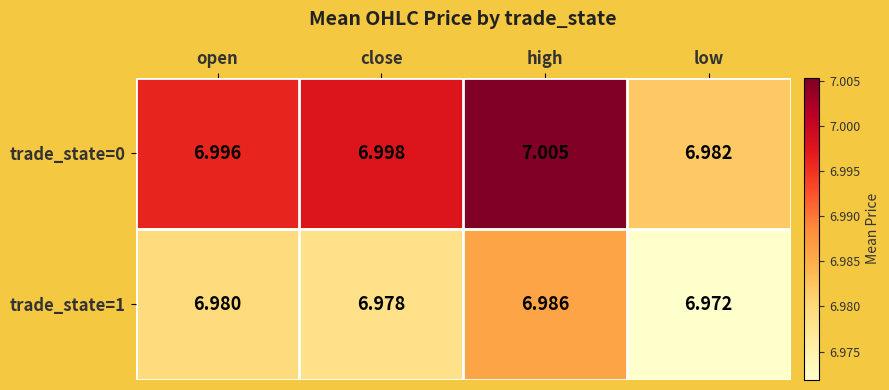

Which series has the largest total across all categories?

trade_state=0